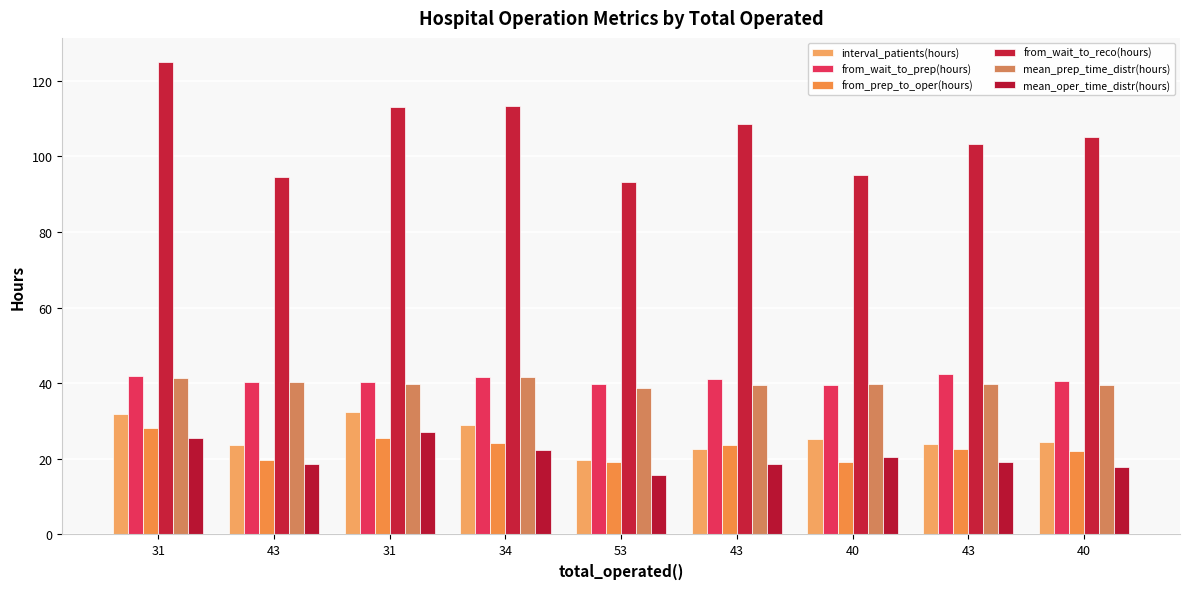

Reading left to right, extract all data points from this chart.

interval_patients(hours): 32.0	23.6	32.4	29.0	19.7	22.5	25.3	23.8	24.5
from_wait_to_prep(hours): 41.9	40.4	40.4	41.7	39.7	41.0	39.4	42.4	40.5
from_prep_to_oper(hours): 28.3	19.6	25.5	24.2	19.2	23.6	19.0	22.7	22.1
from_wait_to_reco(hours): 125.0	94.5	112.9	113.4	93.1	108.6	95.0	103.3	105.2
mean_prep_time_distr(hours): 41.5	40.2	39.7	41.5	38.8	39.4	39.8	39.7	39.6
mean_oper_time_distr(hours): 25.5	18.8	27.0	22.4	15.7	18.6	20.6	19.1	17.8